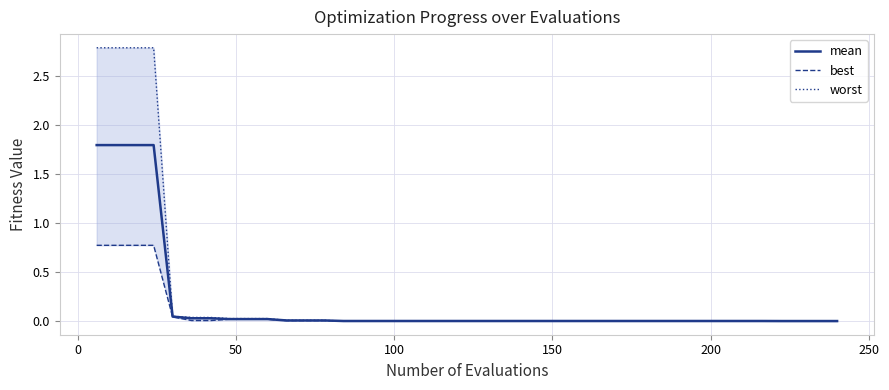

What is the maximum value for mean?

1.8